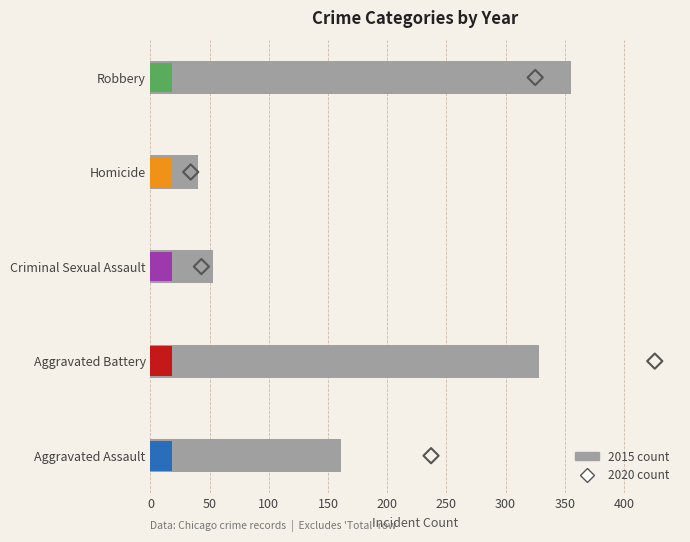

What are all the series names shown in the legend?

2015 count, 2020 count